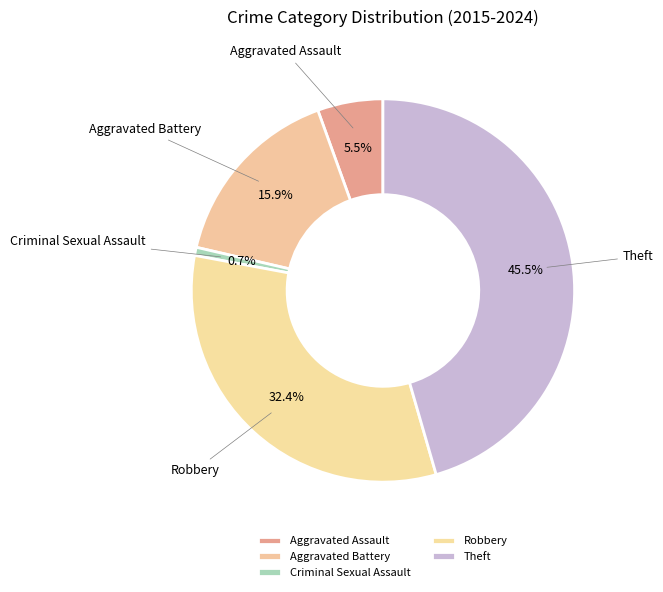

Which category has the biggest portion of the pie?

Theft